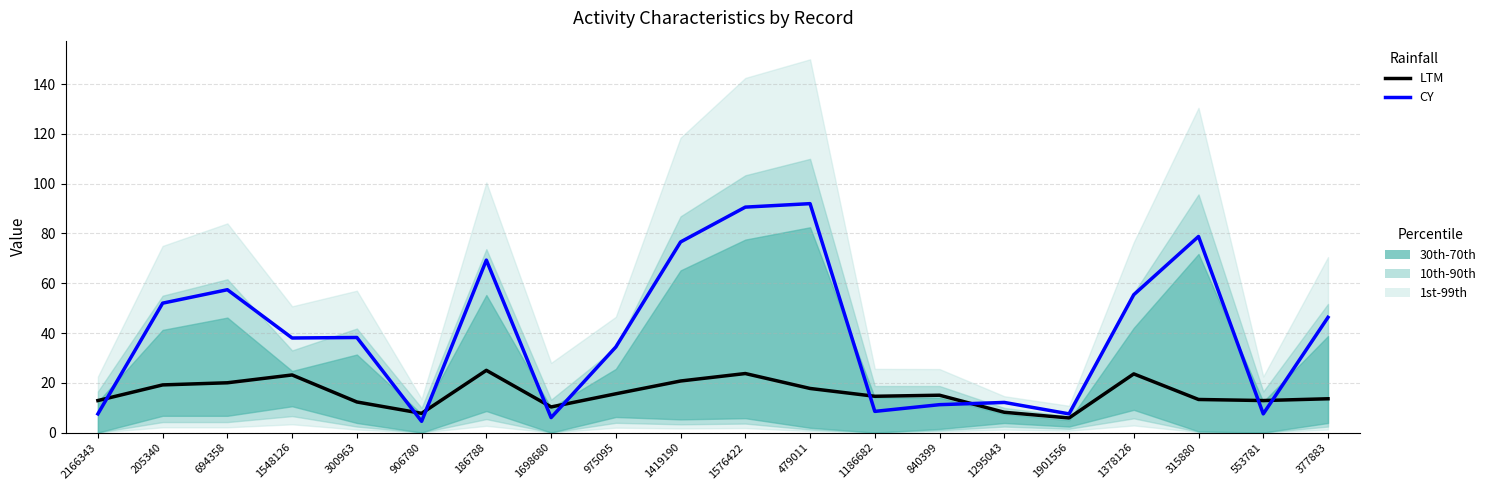

Is this an area chart (filled region under the line)?

No